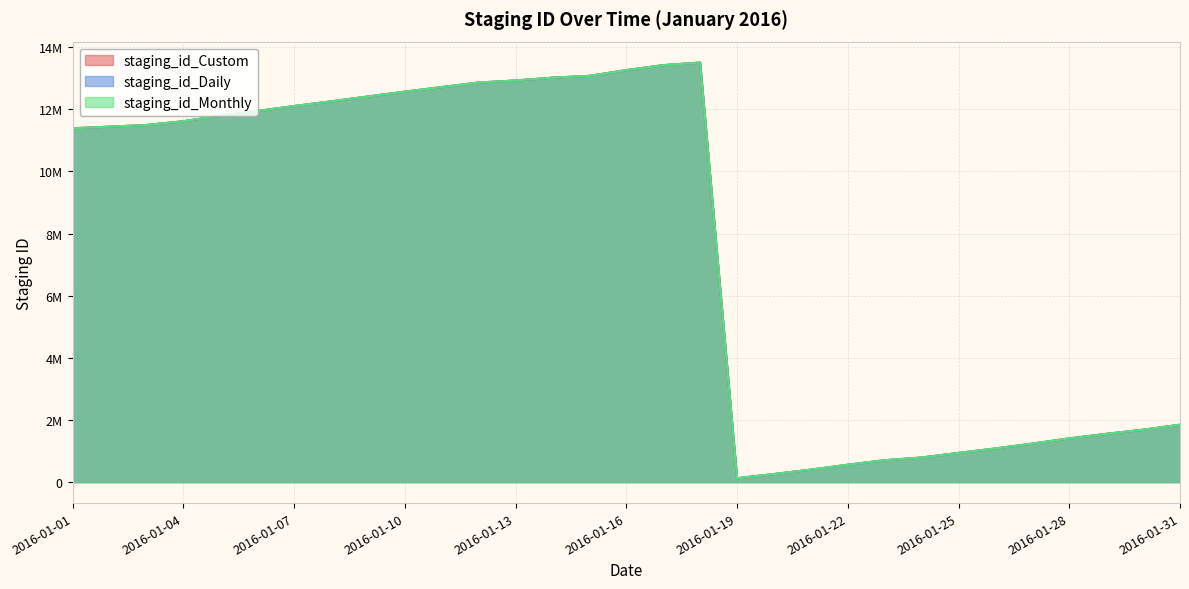

The value of staging_id_Custom at 2016-01-24 is 791726. True or false?

True